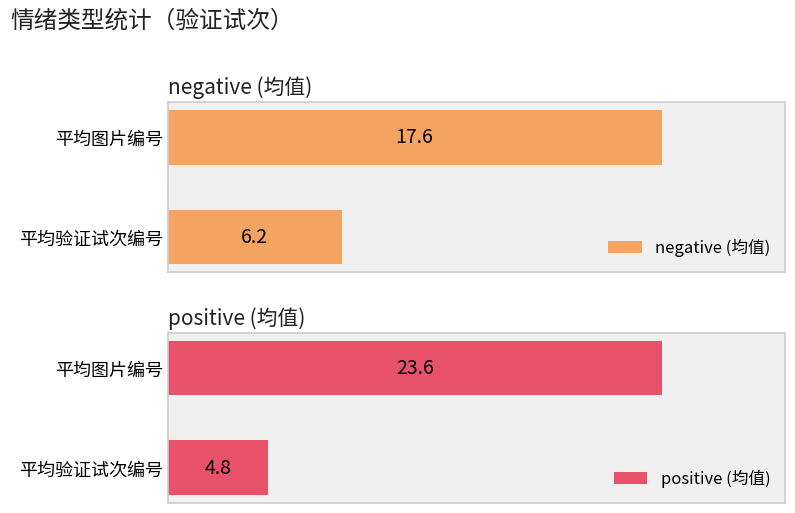

List the labels in order of negative (均值) value, largest first.

平均图片编号, 平均验证试次编号